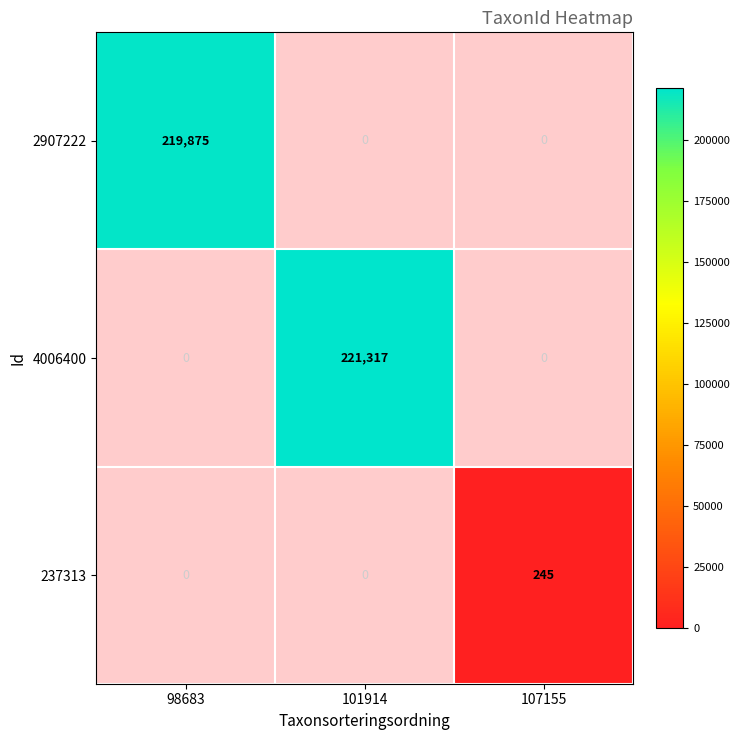

Between 98683 and 101914, which series saw the biggest shift?

4006400